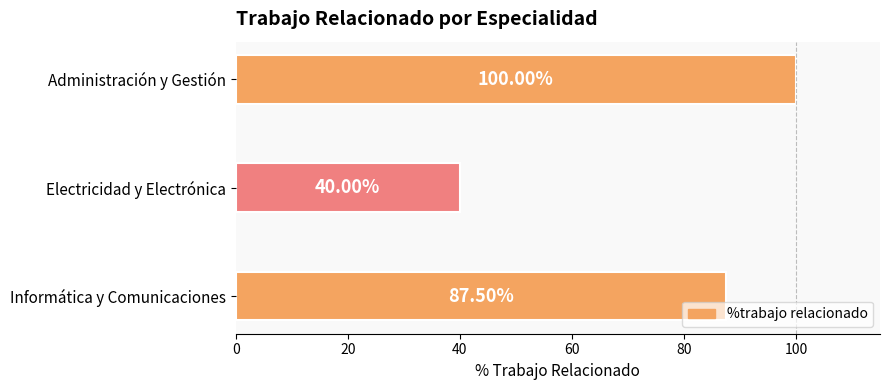

What is the minimum value shown in the chart?

40.0